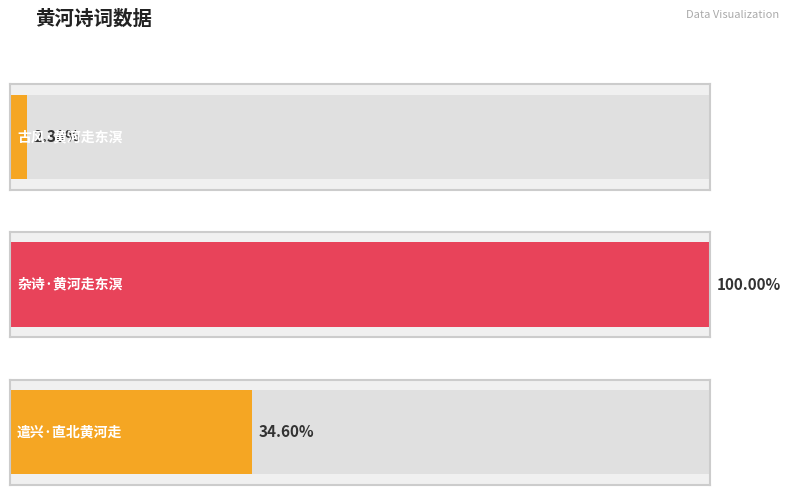

Which category has the highest value across all series?

杂诗·黄河走东溟